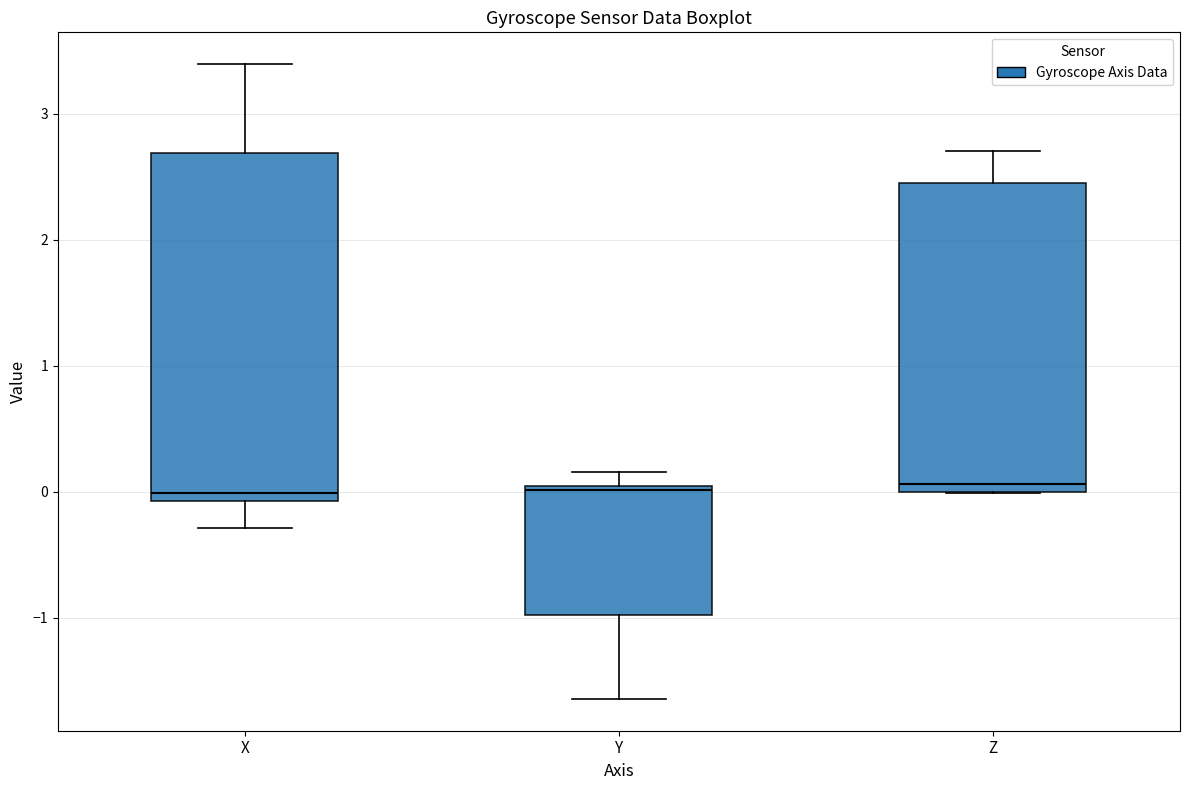

Which box is the tallest, from its lower edge to its upper edge?

X